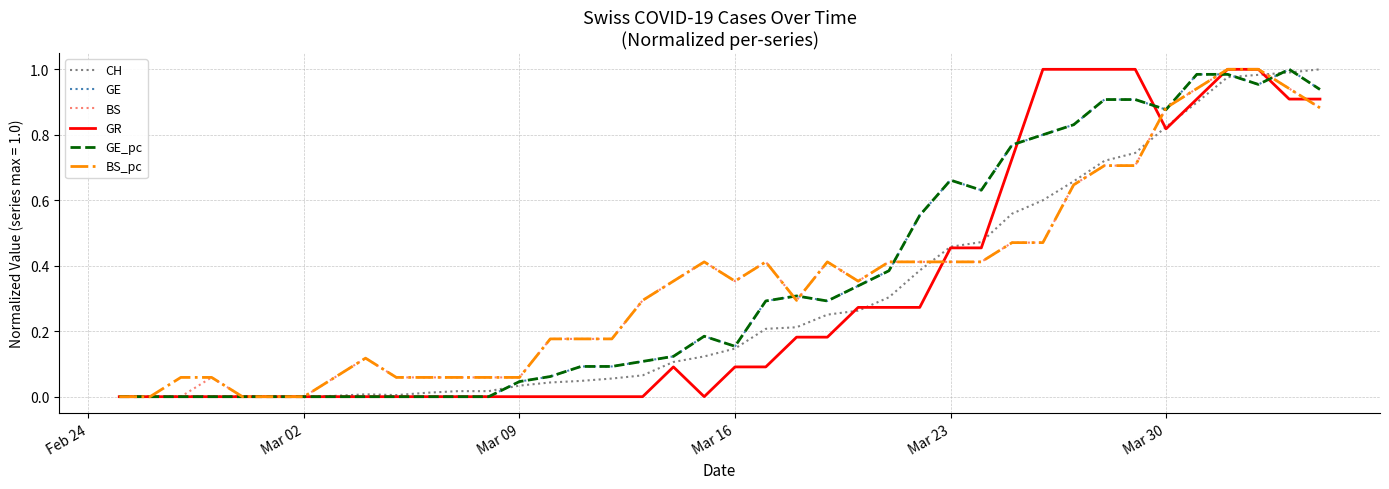

How many lines are shown in the chart?

6